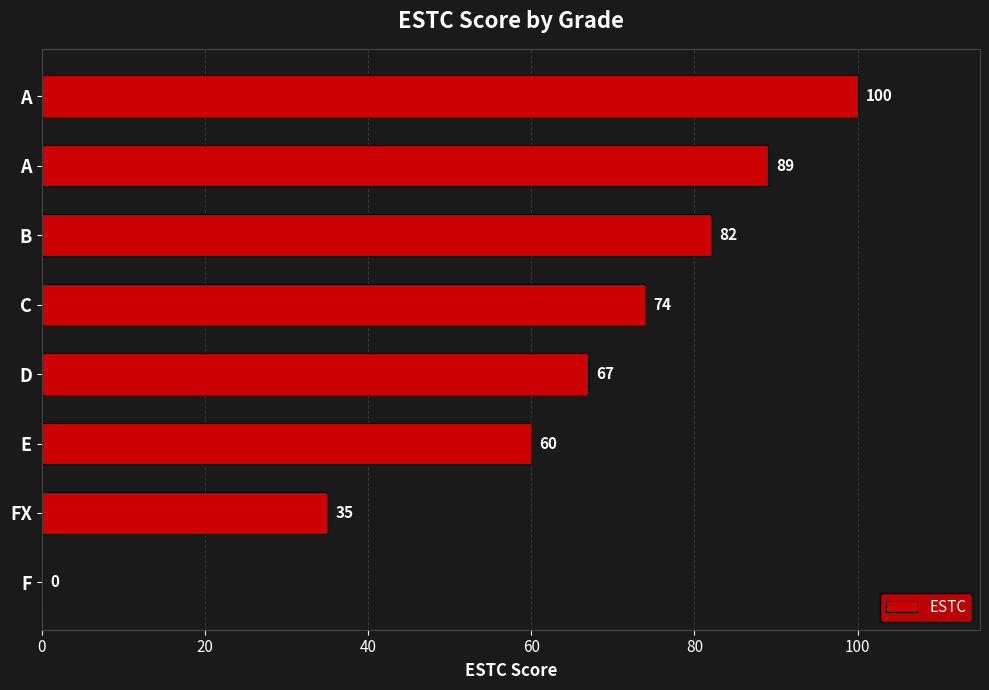

How many series are shown in this chart?

1